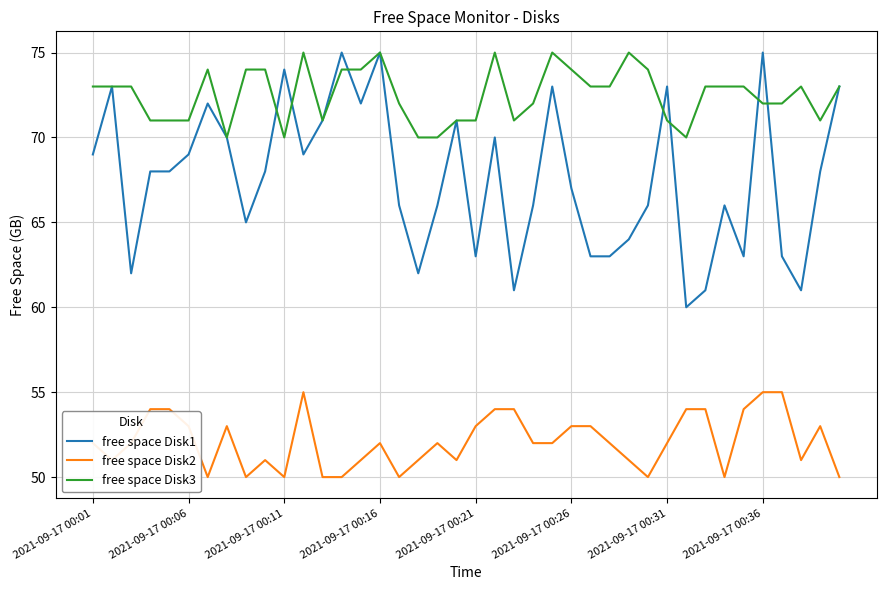

What is the sum of all free space Disk1 values?

2704